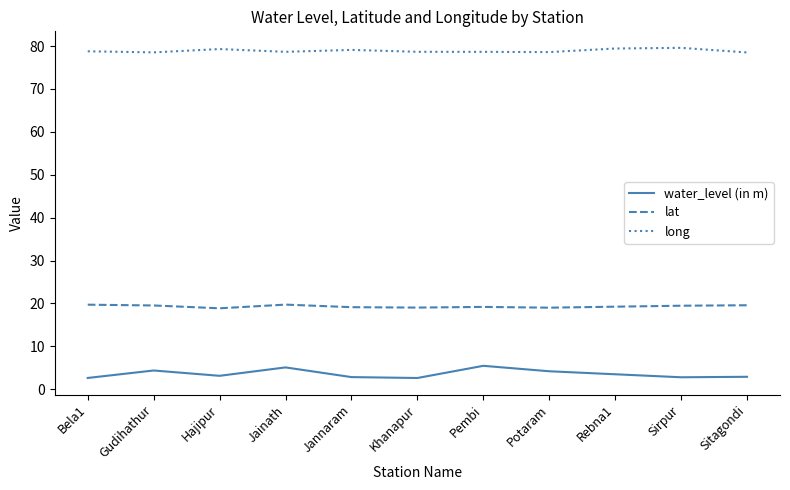

The value of water_level (in m) at Pembi is 8.4. True or false?

False